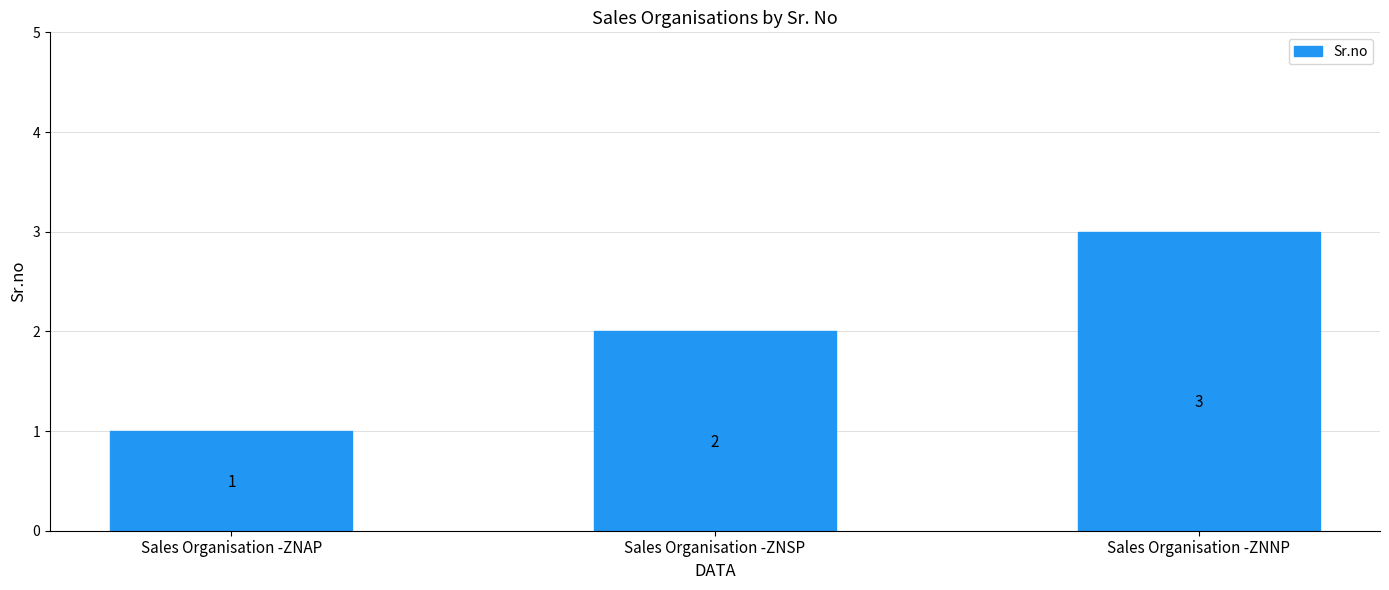

What is the sum of the values at Sales Organisation -ZNSP and Sales Organisation -ZNAP?

3